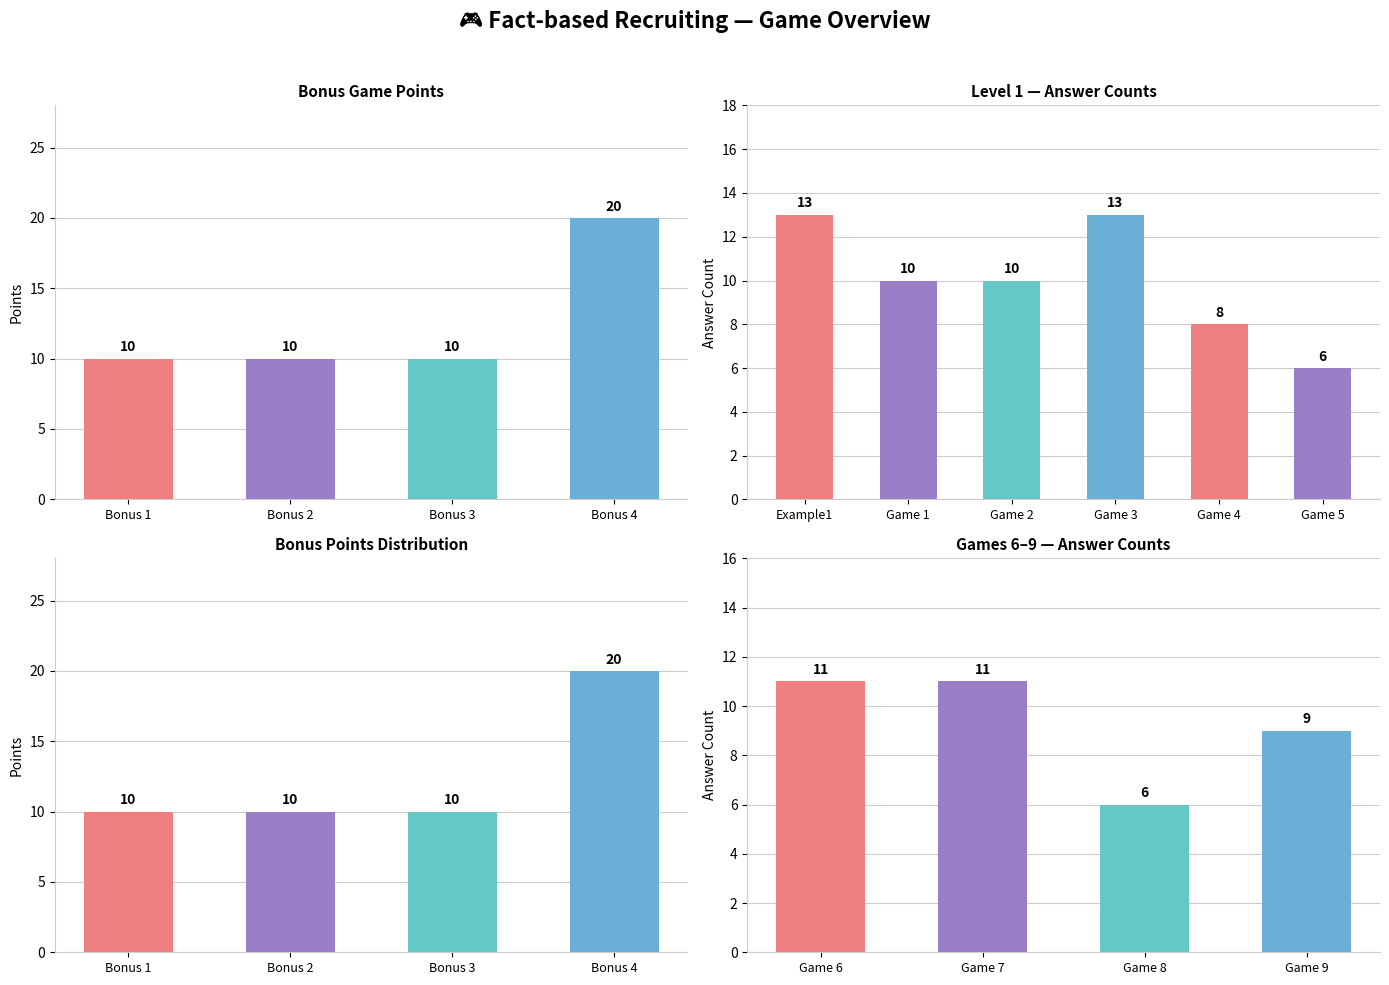

What is the value of the Answers bar at the 4th from the left?

9